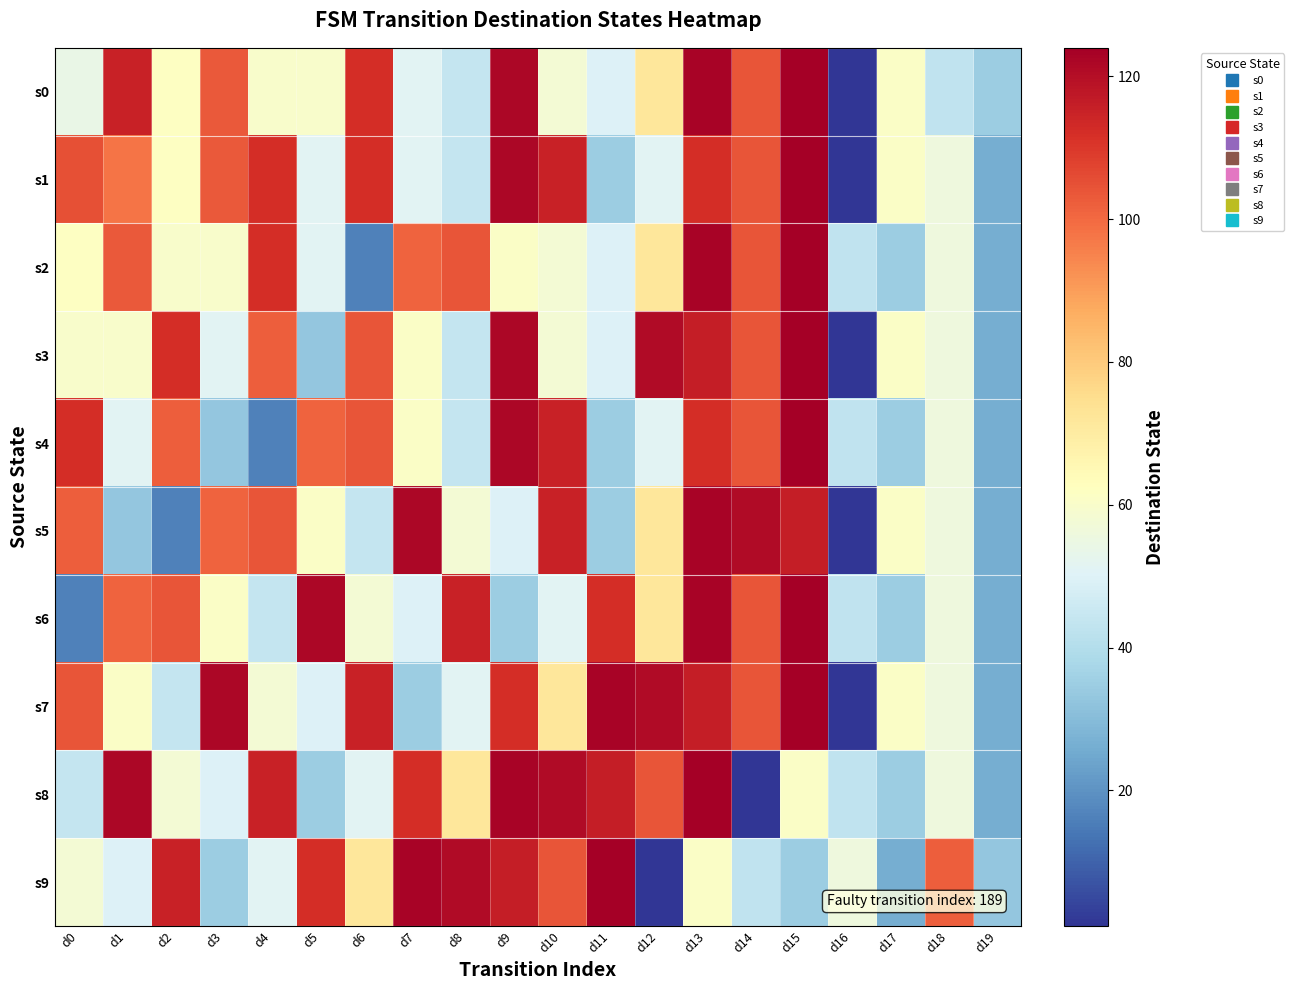

At d10, list the series in order from smallest to largest.

s6, s0, s2, s3, s7, s9, s1, s4, s5, s8